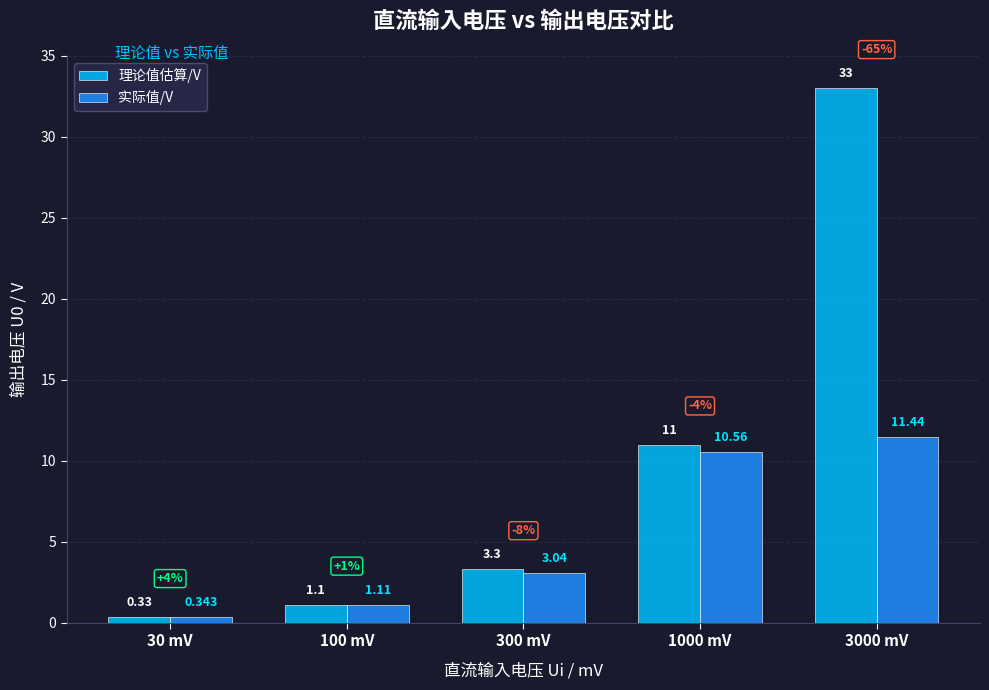

What is the total value across all series at 1000 mV?

21.6